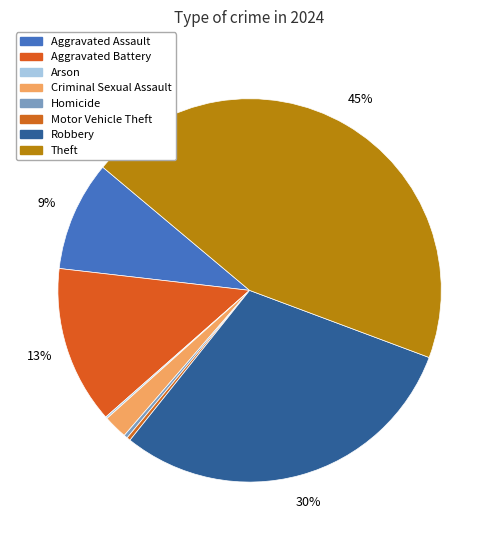

Count the number of slices in the pie.

8